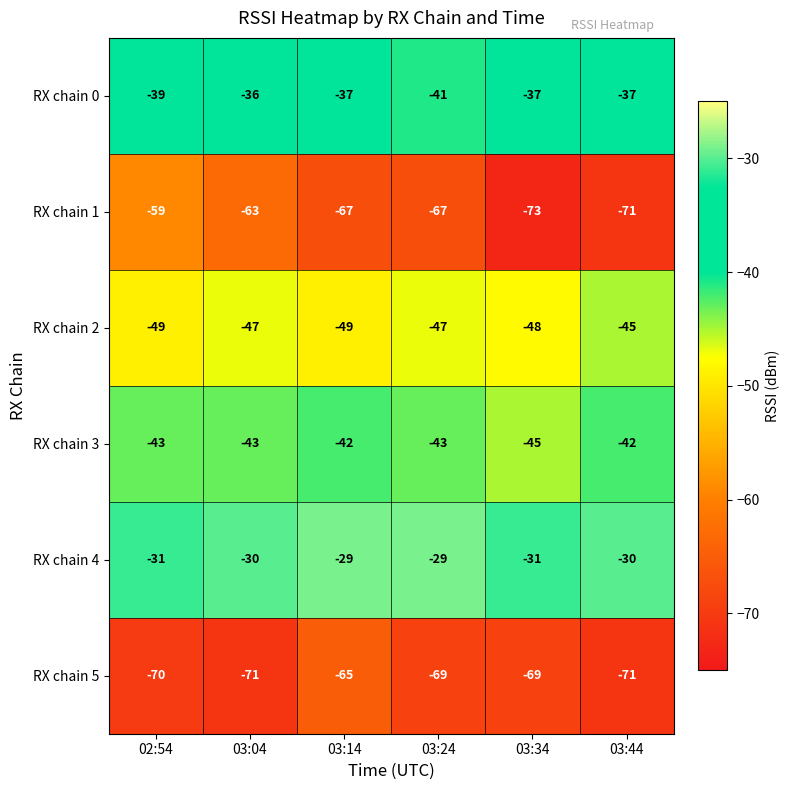

List the series in order of their peak value, lowest first.

RX chain 5, RX chain 1, RX chain 2, RX chain 3, RX chain 0, RX chain 4